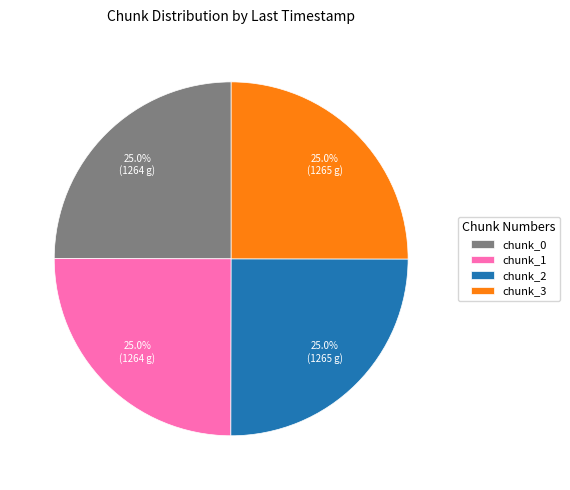

Is chunk_1 the majority of the pie?

No